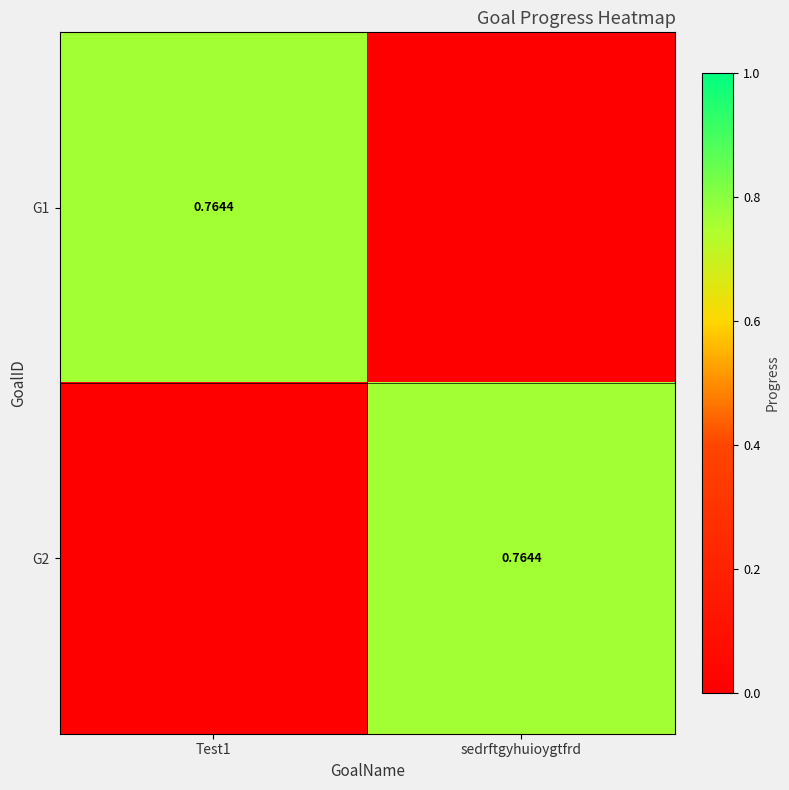

What is the difference between the maximum and minimum values in the G1 series?

0.8